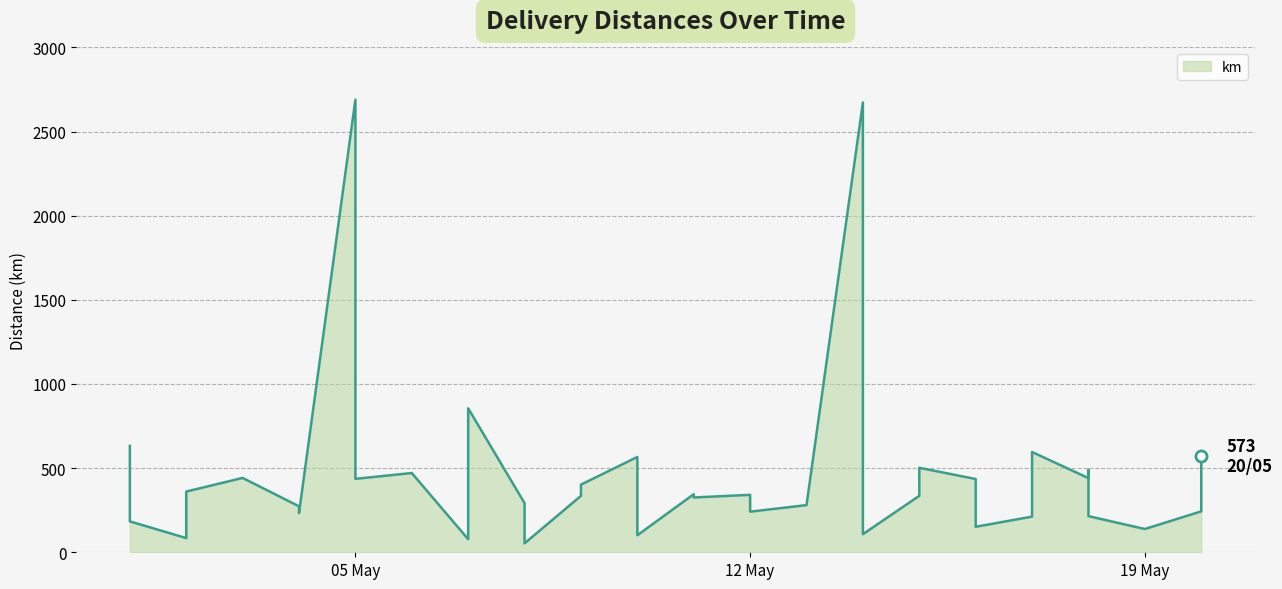

What is the label of the 39th point from the left?

2015-05-20